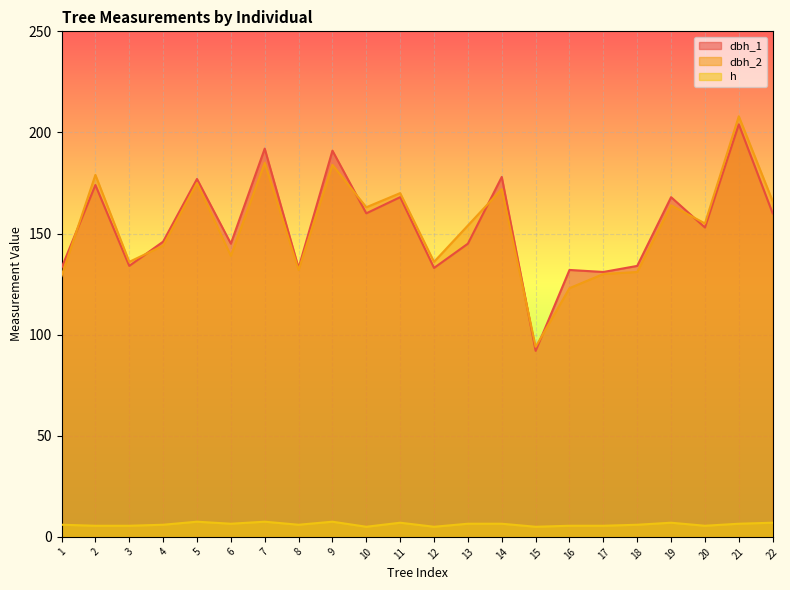

Is the value of h at 22 greater than the value of dbh_1 at 8?

No